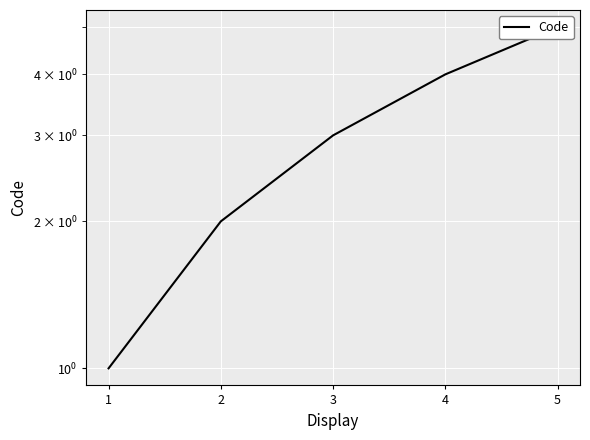

What is the difference between the second highest and minimum values?

3